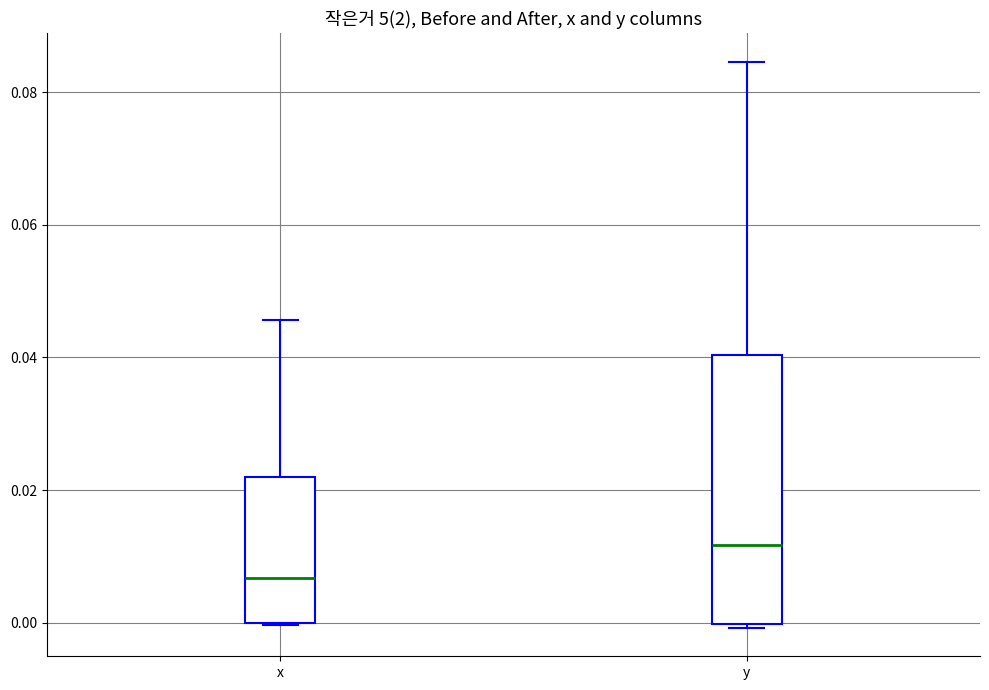

Reading left to right, transcribe this box plot: for each box, give where its median line is, the range the box spans, and where its two whiskers end, as read against the y-axis. The values are not printed on the chart, so give them approximately, as read against the axis.

x: median 0.006, box 0.000 to 0.022, whiskers 0.000 to 0.046
y: median 0.012, box 0.000 to 0.040, whiskers 0.000 (just below the box's lower edge) to 0.084